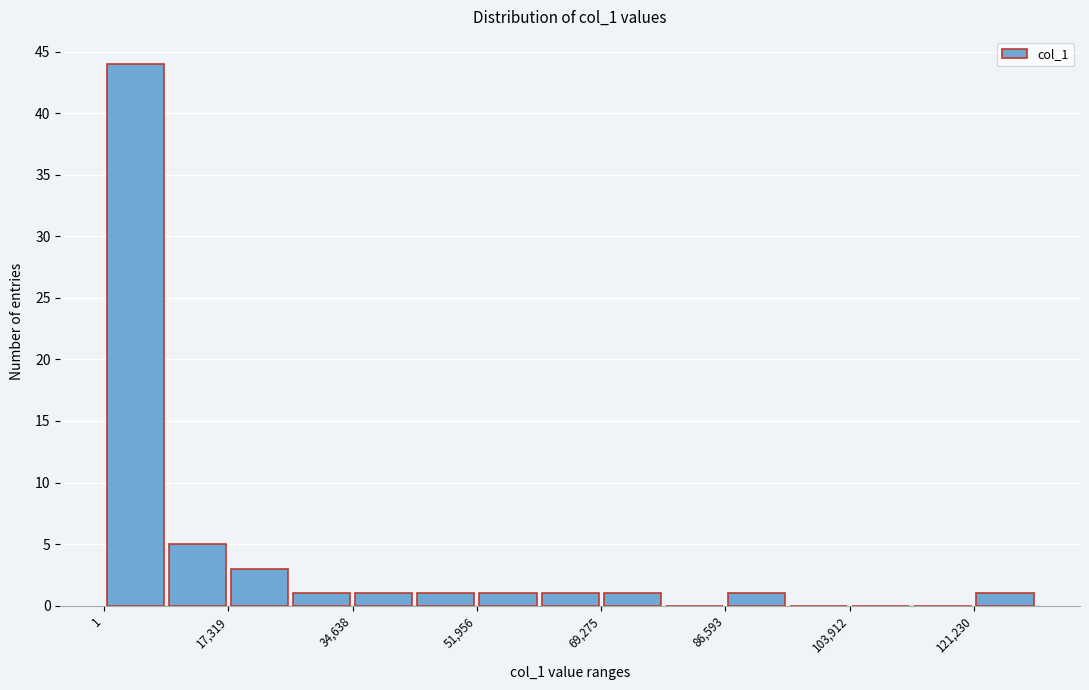

How tall is the bar that spans 0 to 8000 on the x-axis? Neither the bar edges nor the heights are printed on the chart, so give them approximately, as read against the axes.

44